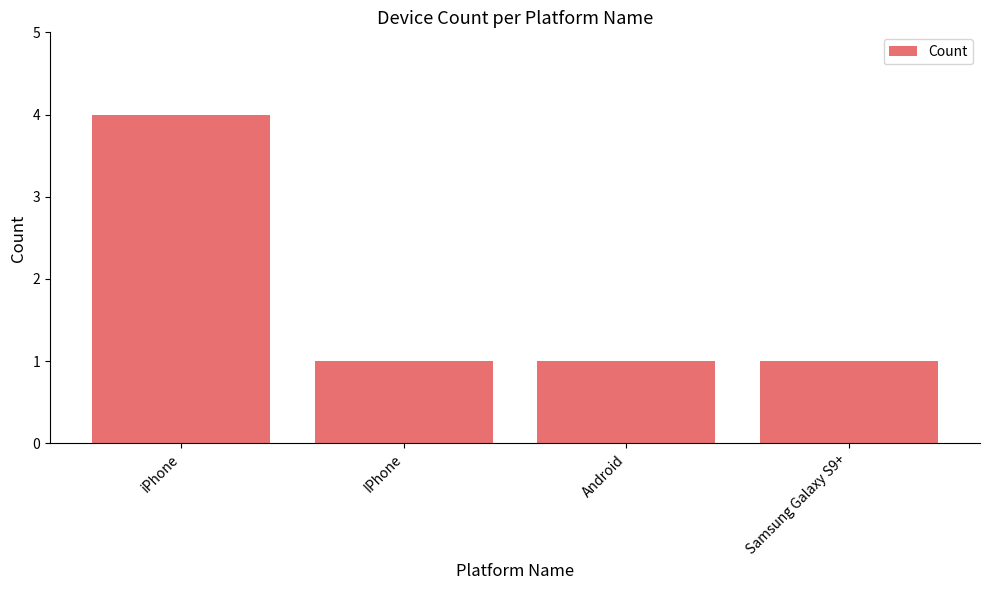

What is the label of the 2nd bar from the right?

Android